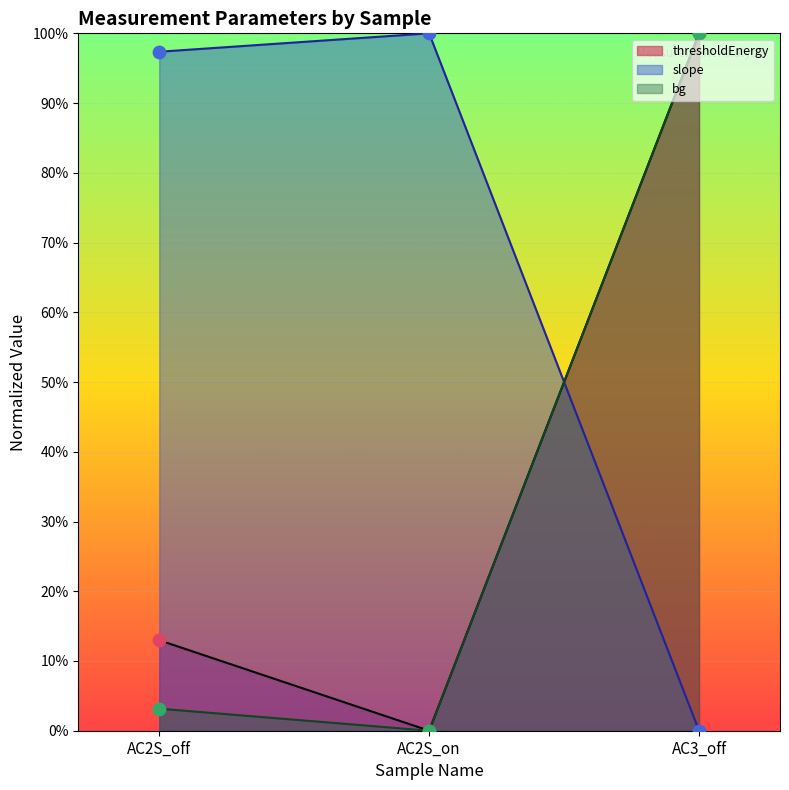

What is the total value across all series at AC2S_off?

113.5